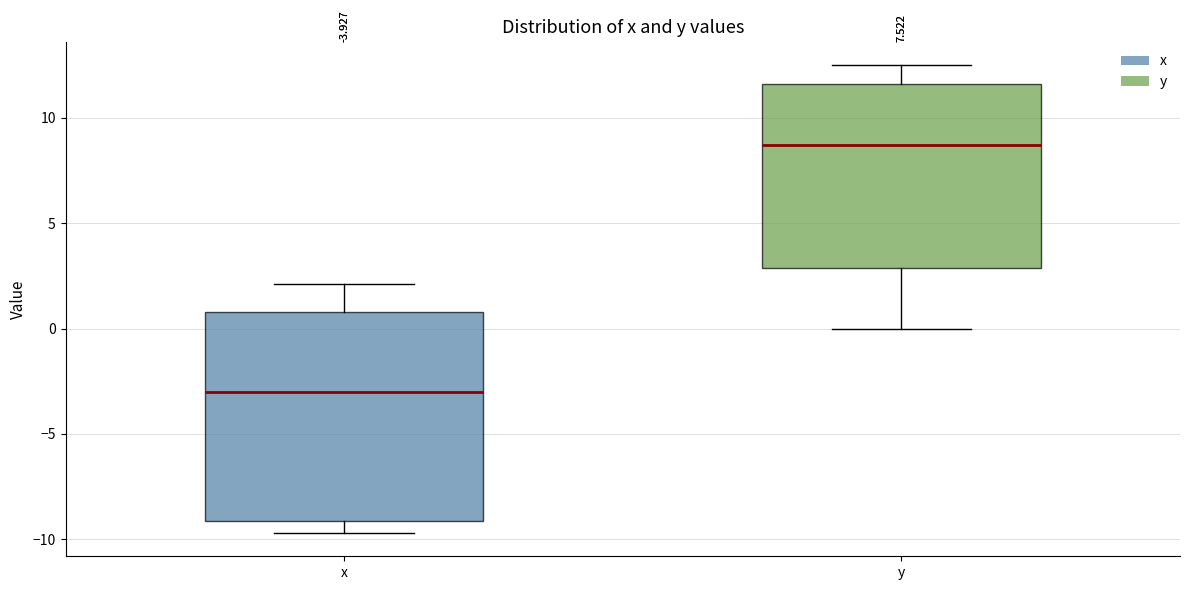

Which box has the lowest median line?

x